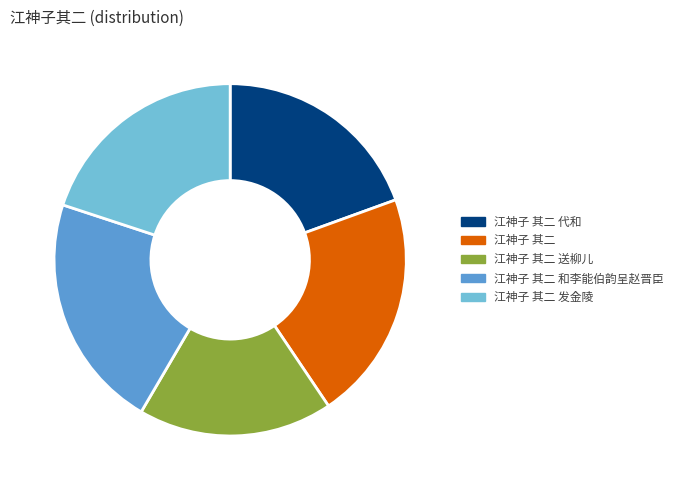

The 江神子 其二 slice represents 21% of the pie. True or false?

True